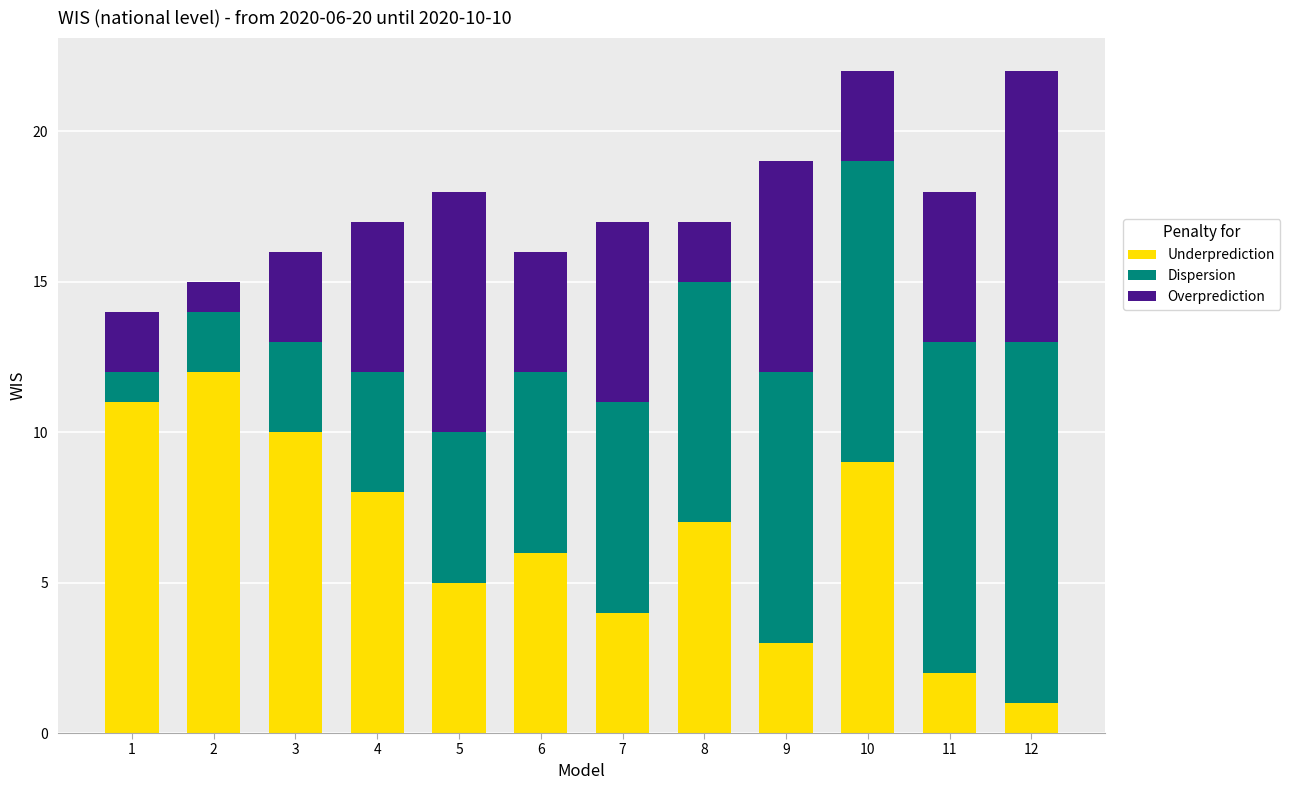

What is the value of the Underprediction bar at the 7th from the left?

4